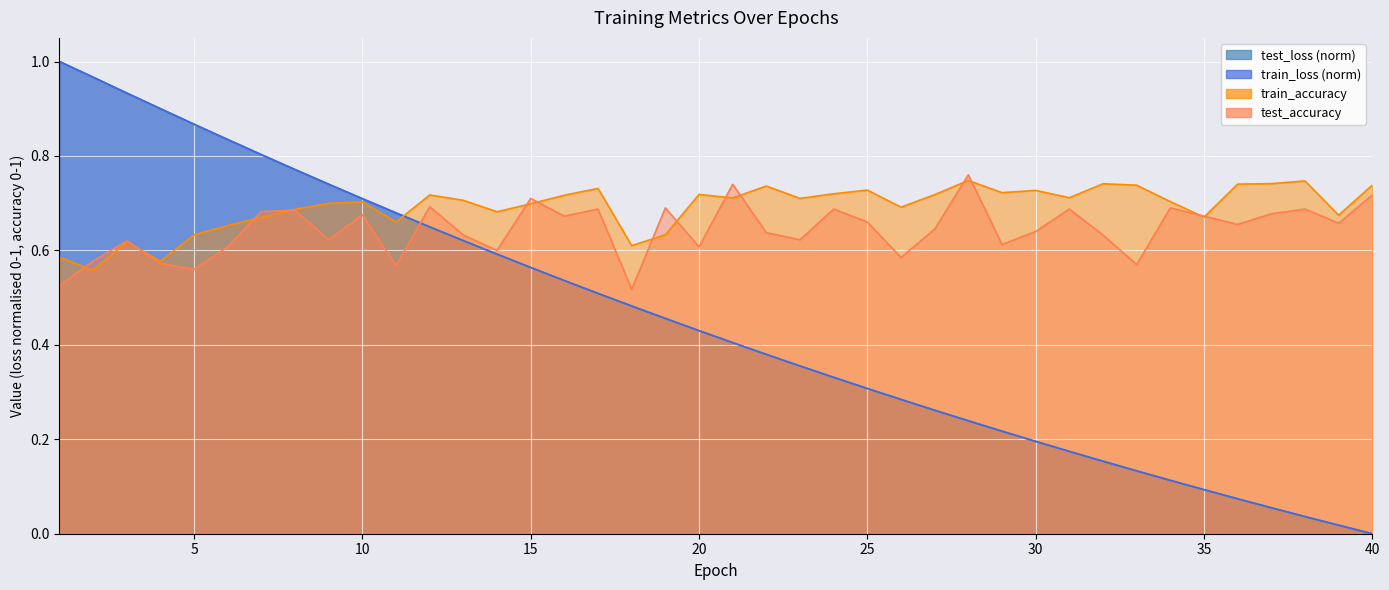

What is the value of the train_accuracy point at the 32nd from the left?

0.7